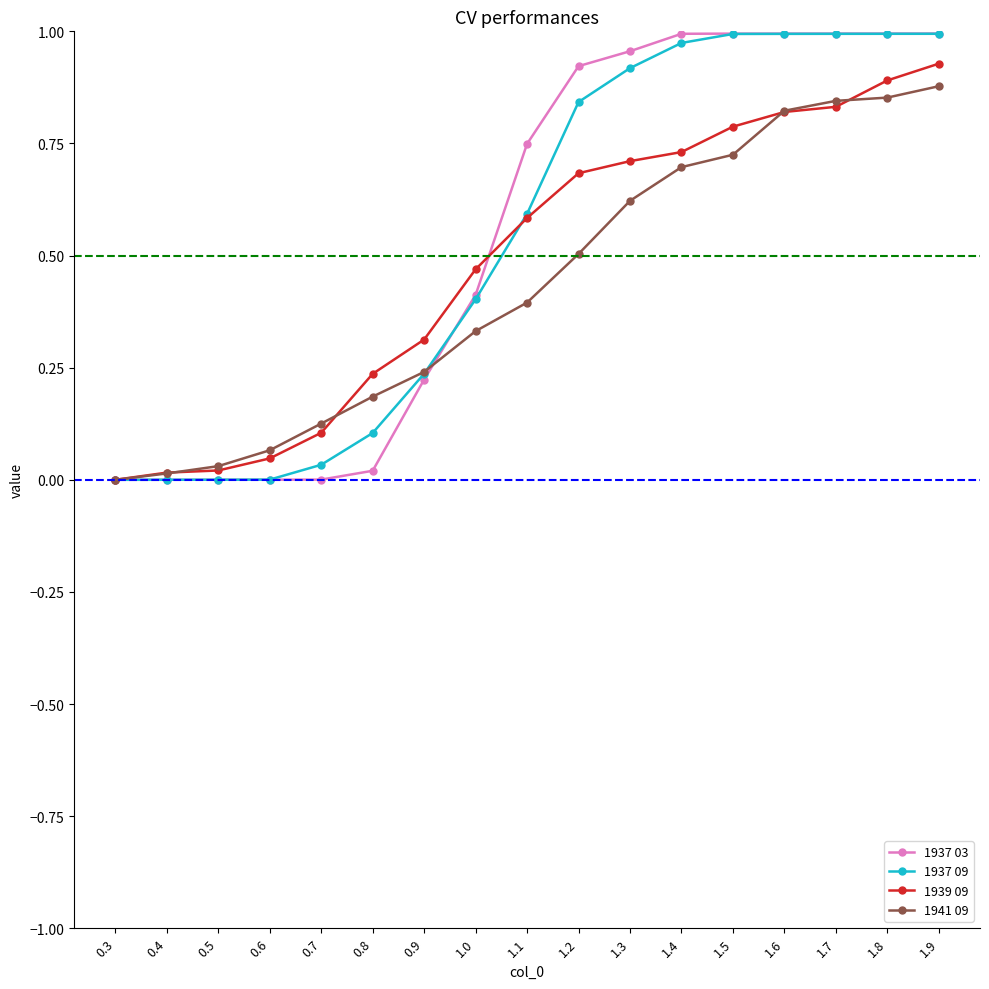

True or false: 1937 03 has a value of 1.0 at 1.5.

True